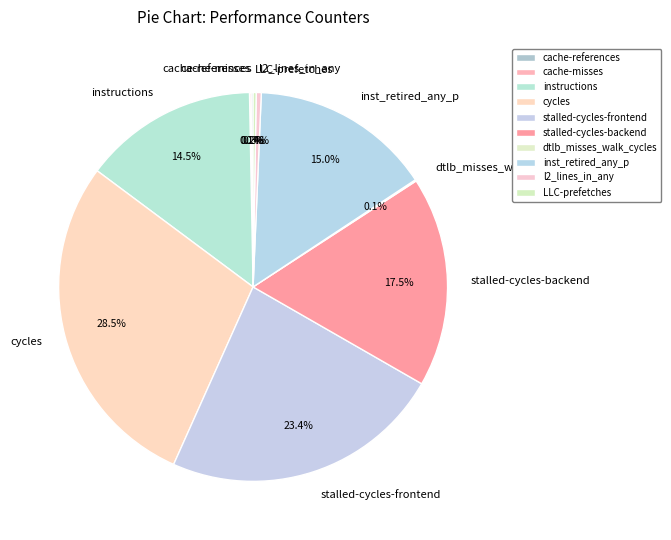

What portion of the pie excludes cycles?

71.5%